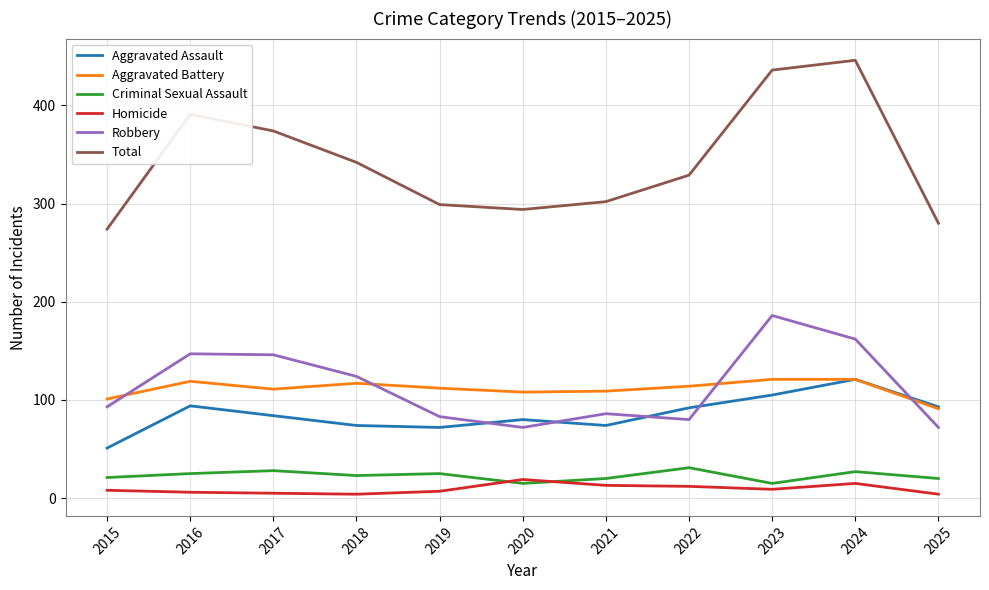

How many lines are shown in the chart?

6